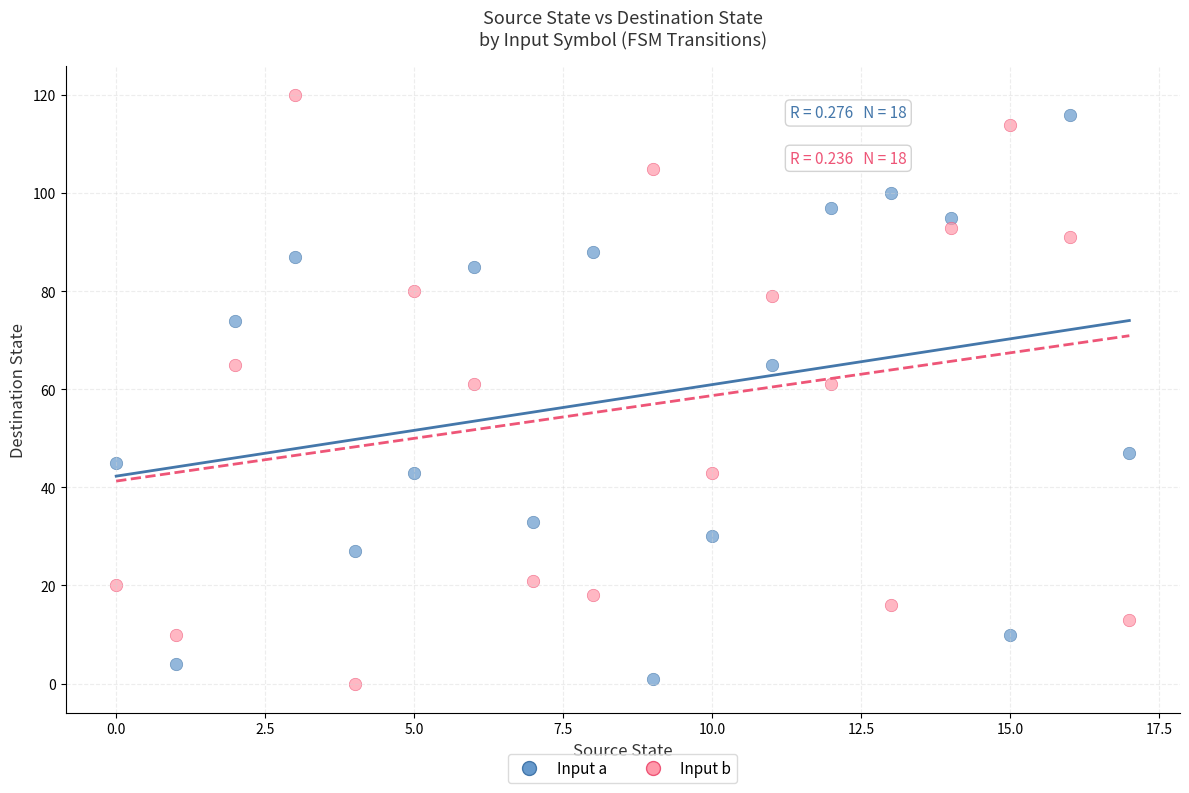

Across all data points, what is the range of Y values (max minus min)?

120